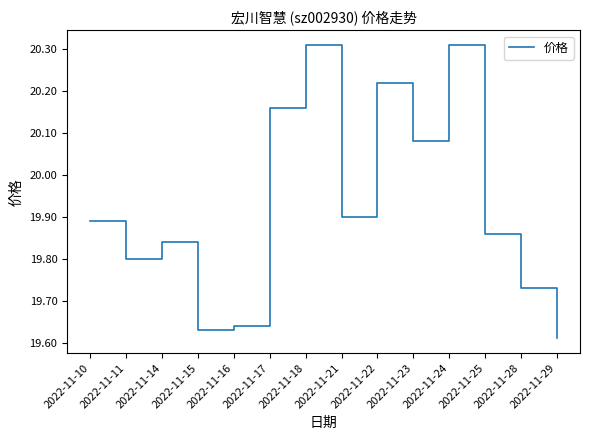

The value at 2022-11-10 is 12.1. True or false?

False